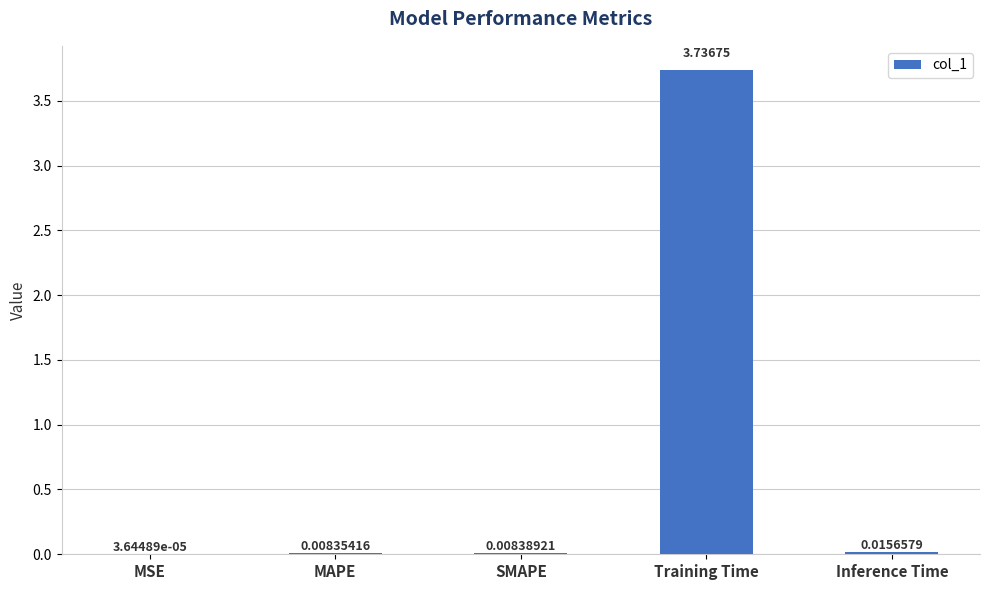

What is the average value?

0.8